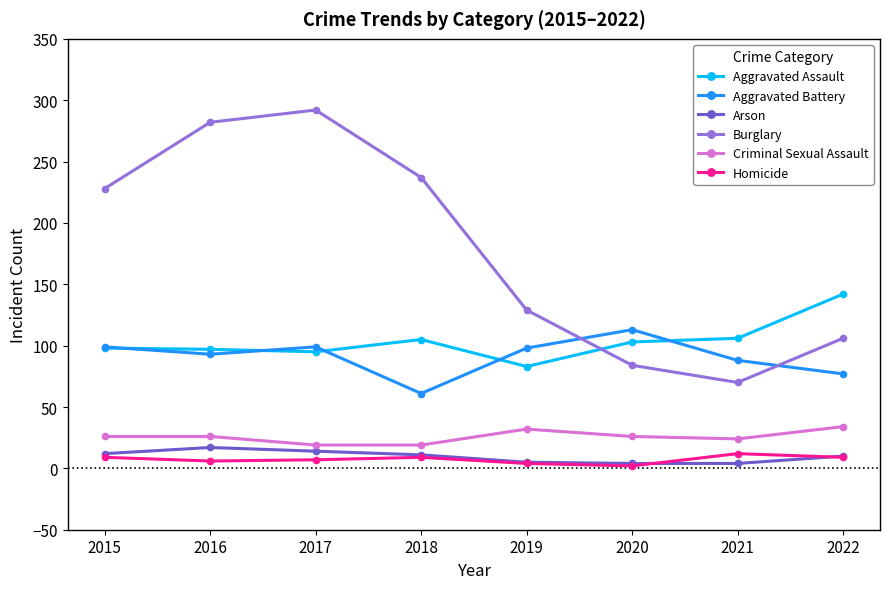

True or false: Aggravated Battery has a value of 99 at 2015.

True